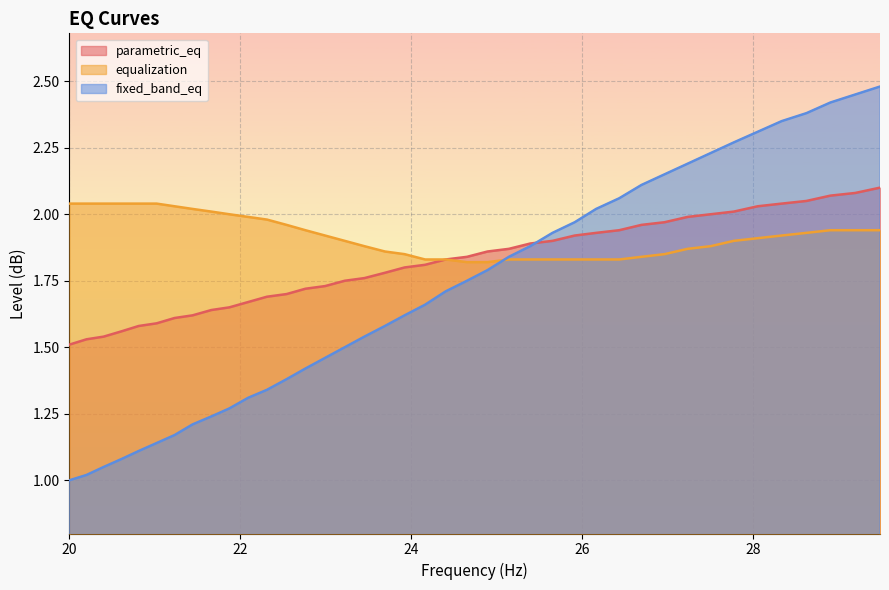

Does the chart display data point markers on the line(s)?

No